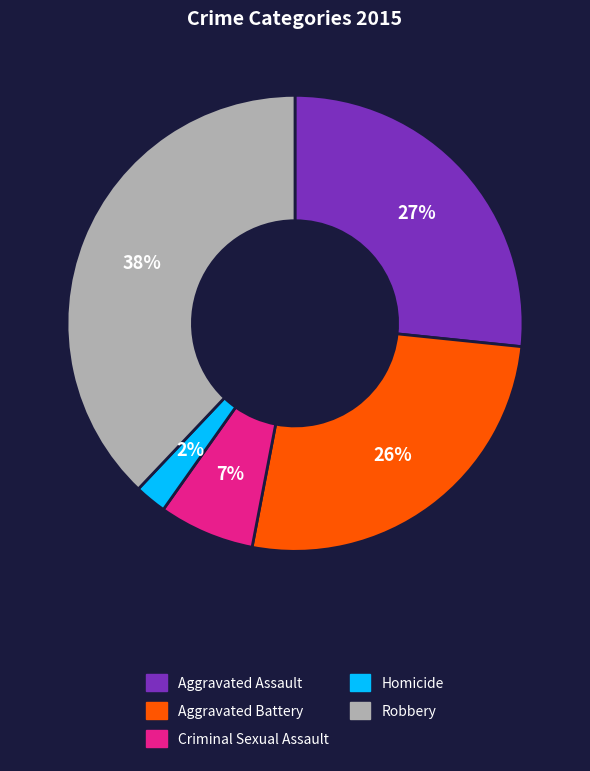

The Homicide slice represents 2% of the pie. True or false?

True